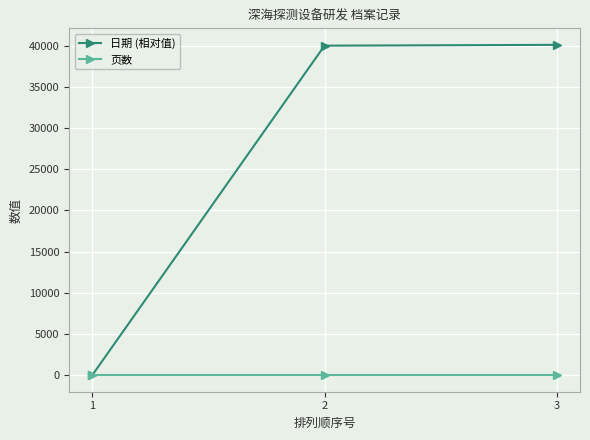

What is the sum of the 日期 (相对值) values at 2 and 1?

40008